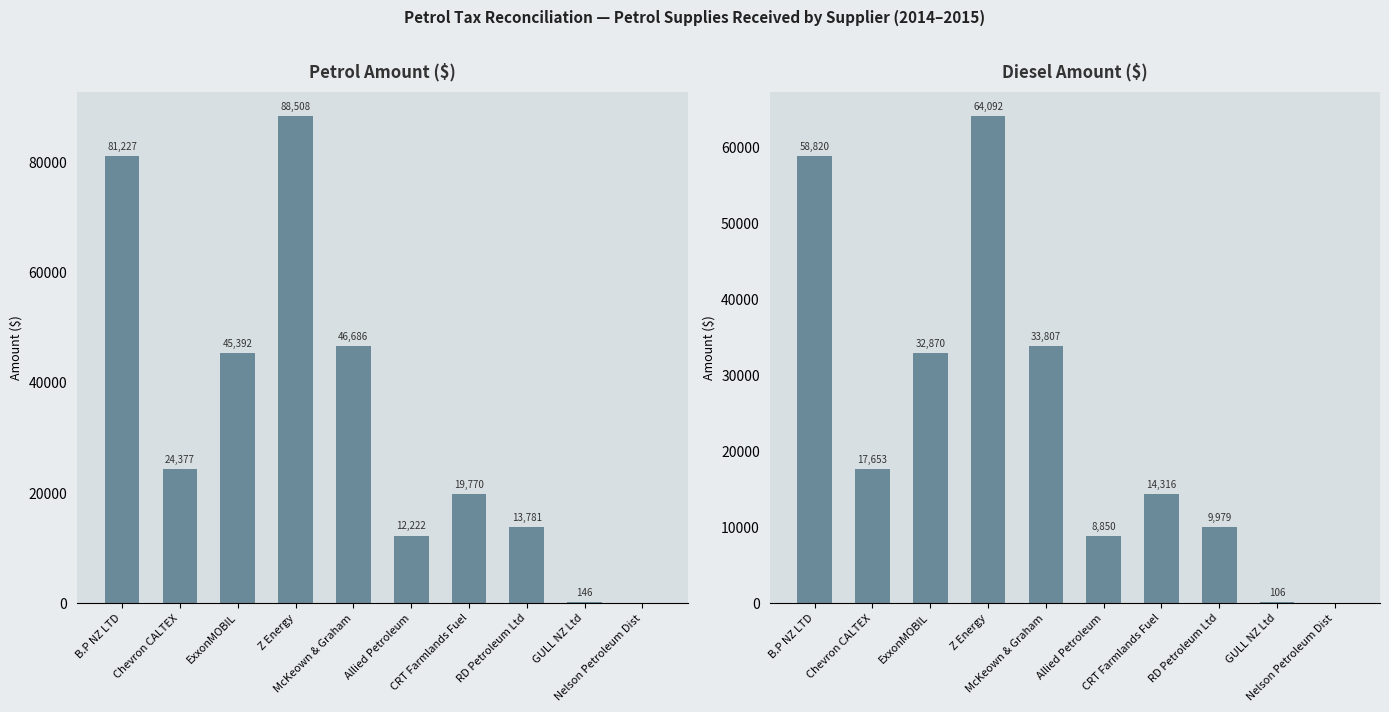

At how many categories does at least one series exceed 65143?

2